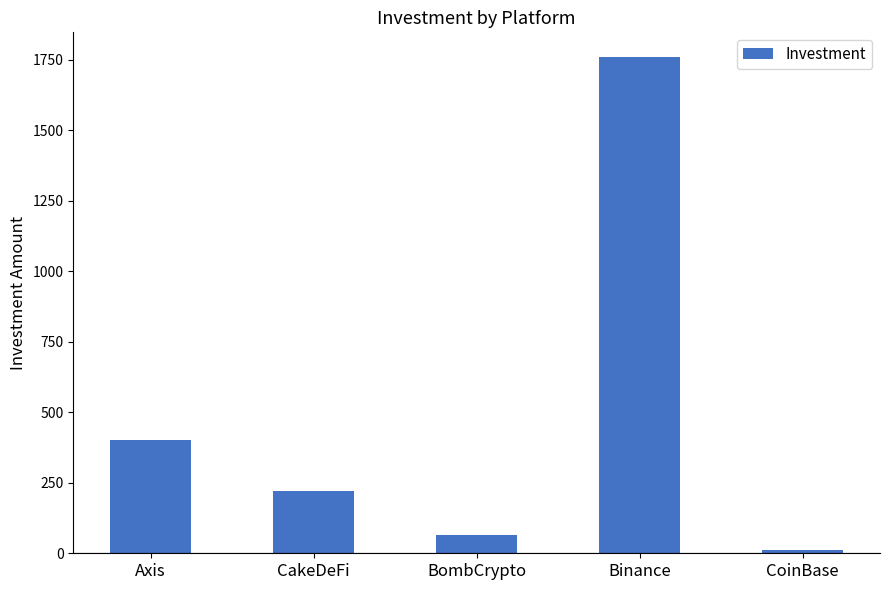

The chart shows a value of 65 at BombCrypto. True or false?

True